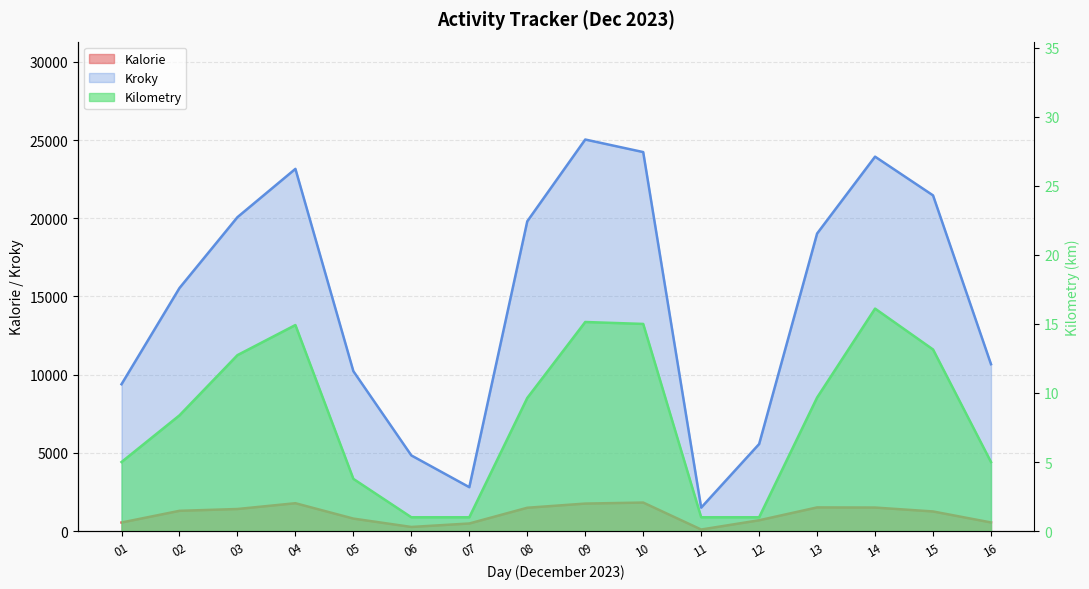

How many data points in Kilometry are above 9?

8